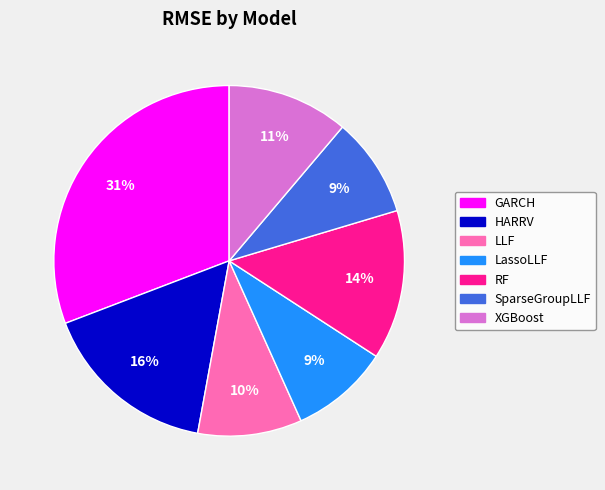

How many slices are in this pie chart?

7